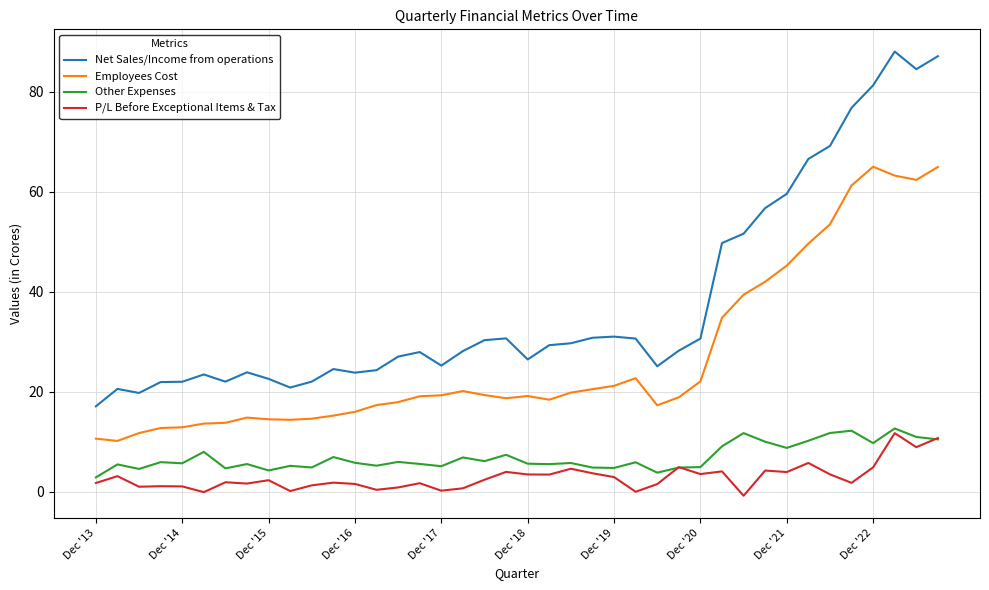

True or false: Employees Cost and Other Expenses cross at least once.

False